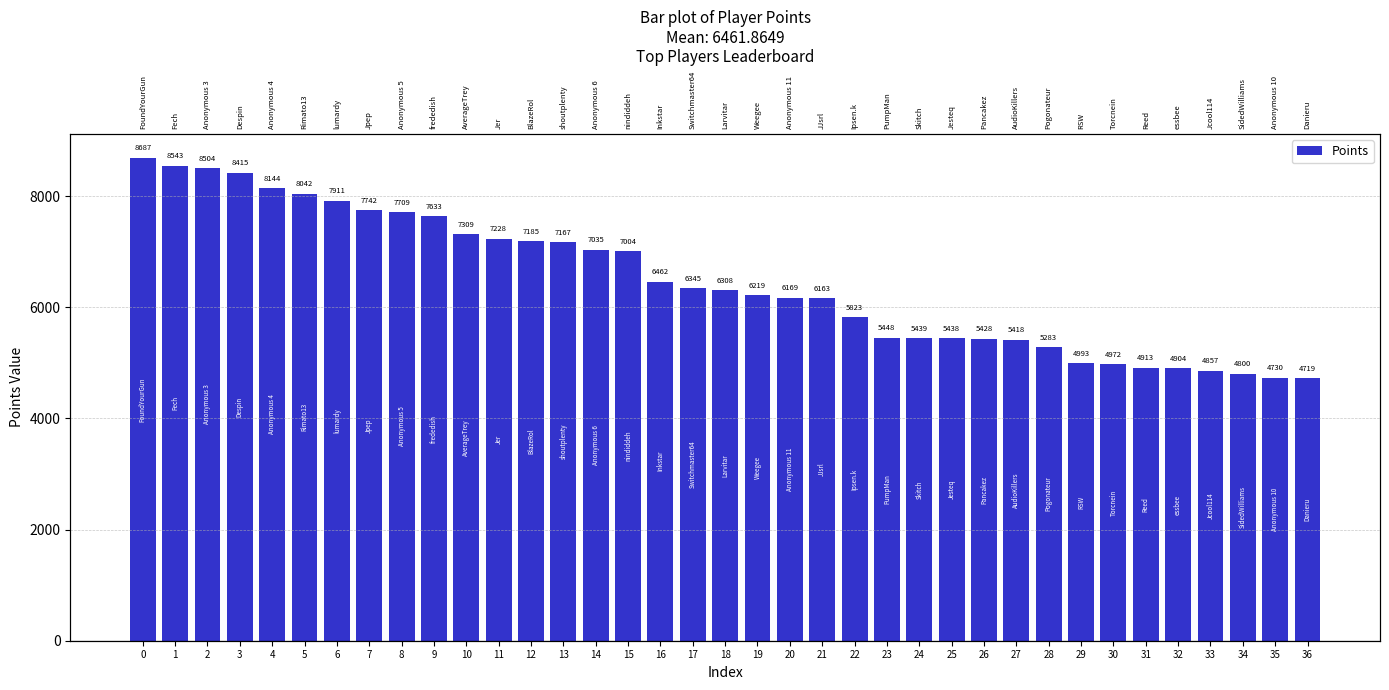

What is the difference between the maximum and minimum values?

3968